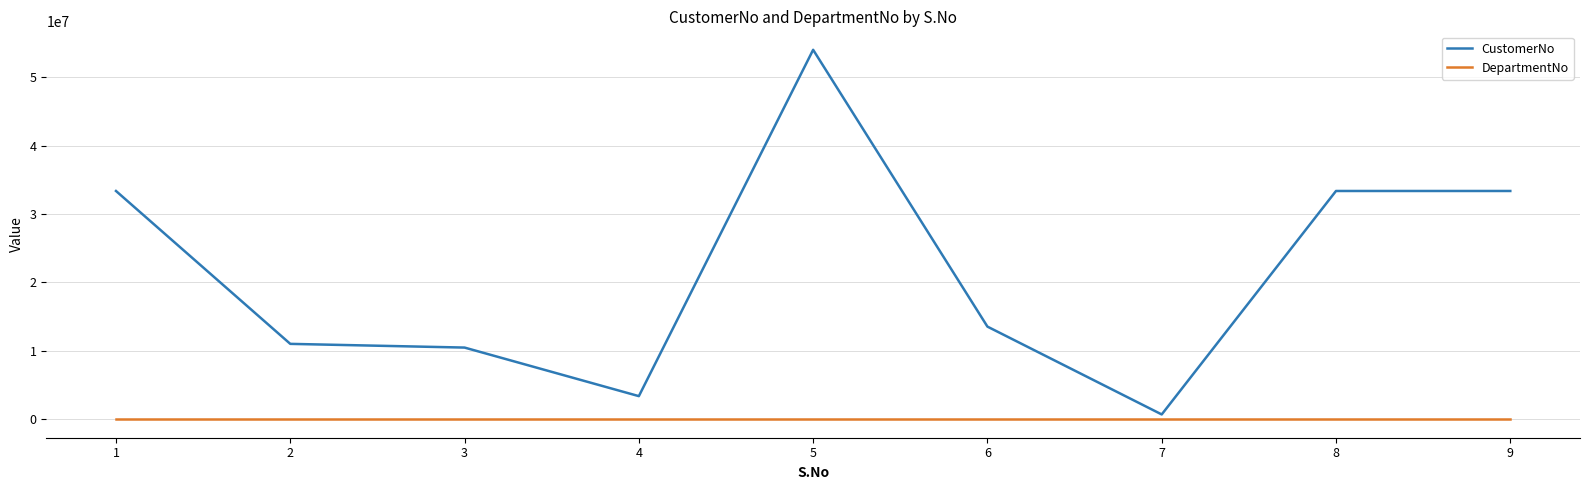

Reading left to right, what are all the values shown in this chart?

CustomerNo: 1=33356783	2=11015724	3=10474138	4=3377751	5=53986196	6=13538905	7=702738	8=33356783	9=33356783
DepartmentNo: 1=0	2=0	3=0	4=0	5=0	6=0	7=0	8=0	9=0